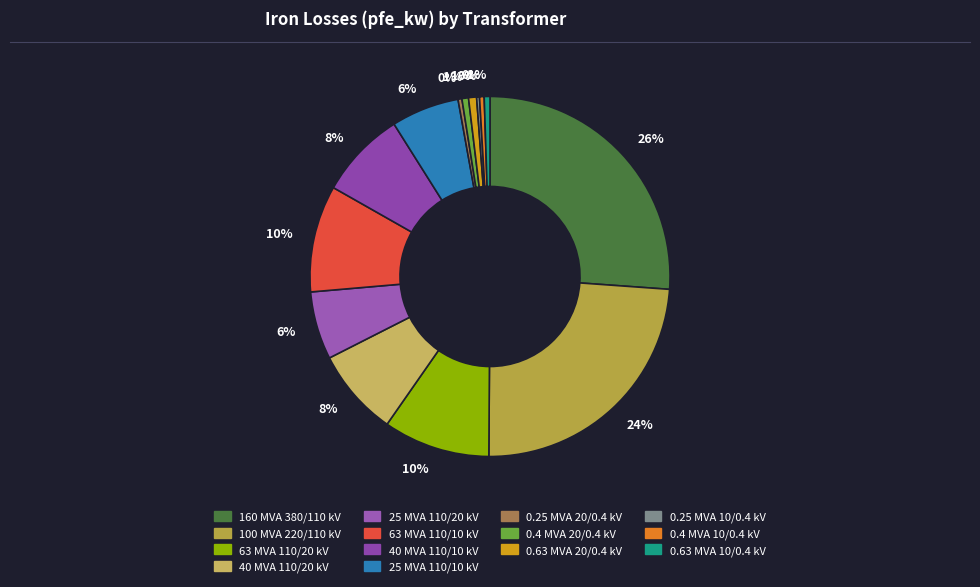

What portion of the pie excludes 40 MVA 110/10 kV?

92.2%